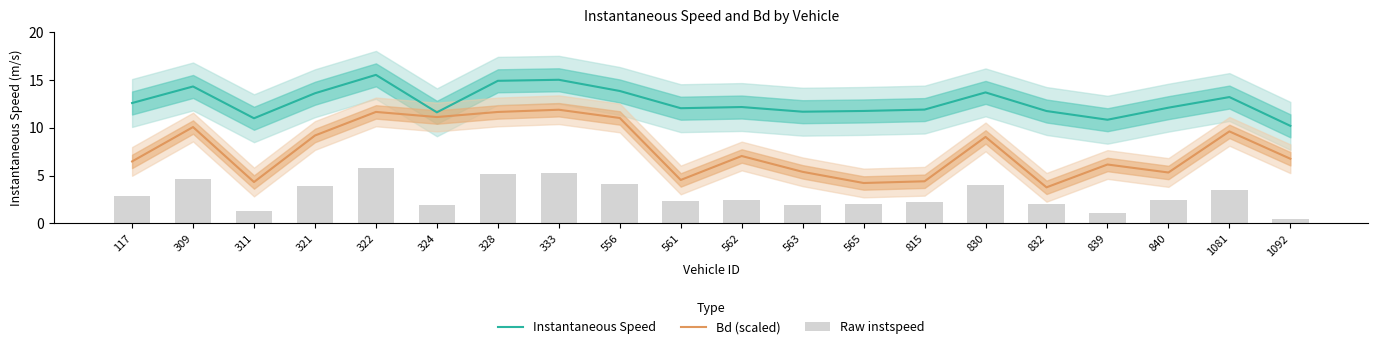

What is the difference between the Instantaneous Speed values at 117 and 324?

1.0